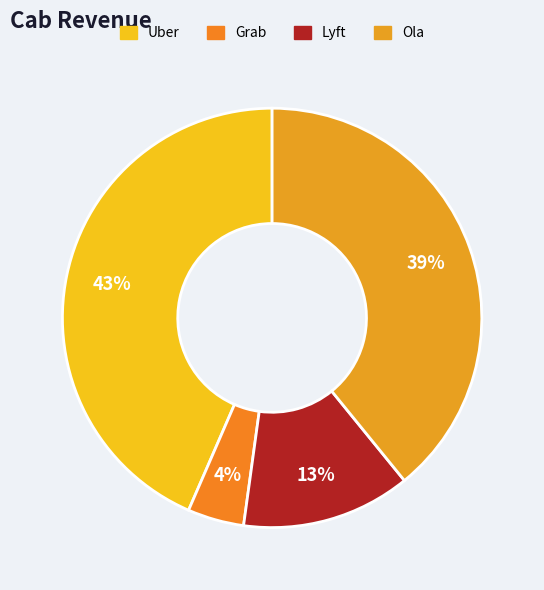

Count the number of slices in the pie.

4